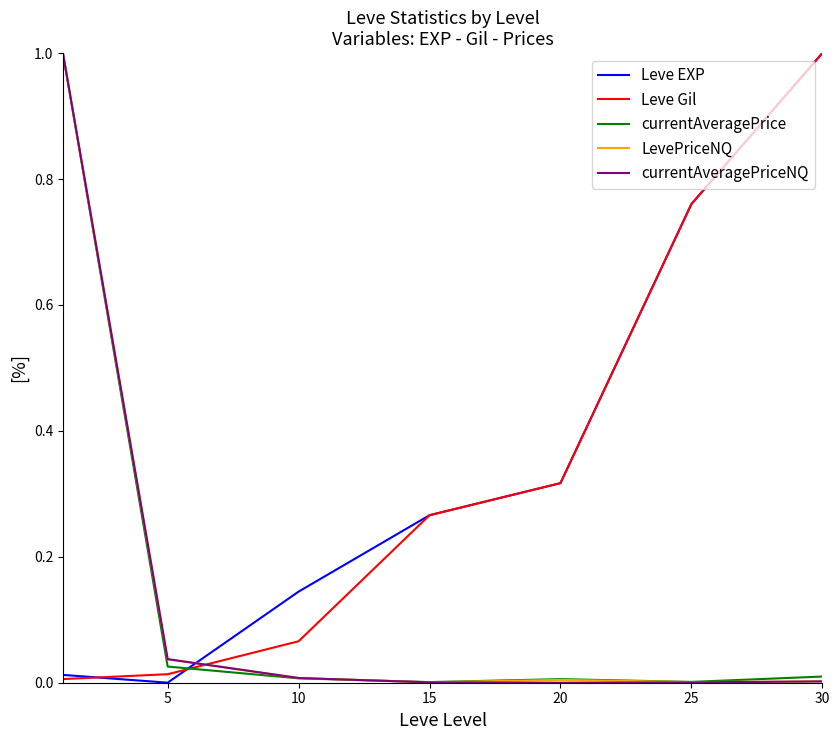

What is the highest value of the Leve Gil series?

1.0